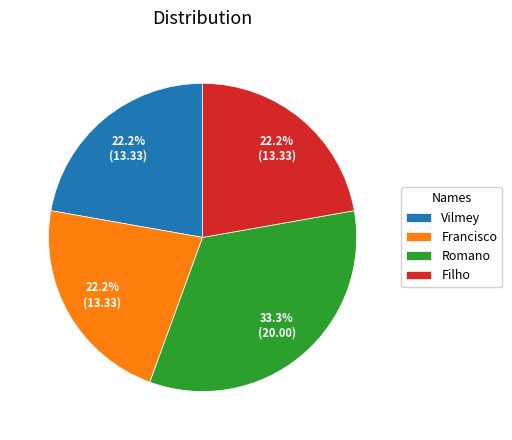

Is it true that Vilmey is 29% of the pie?

False